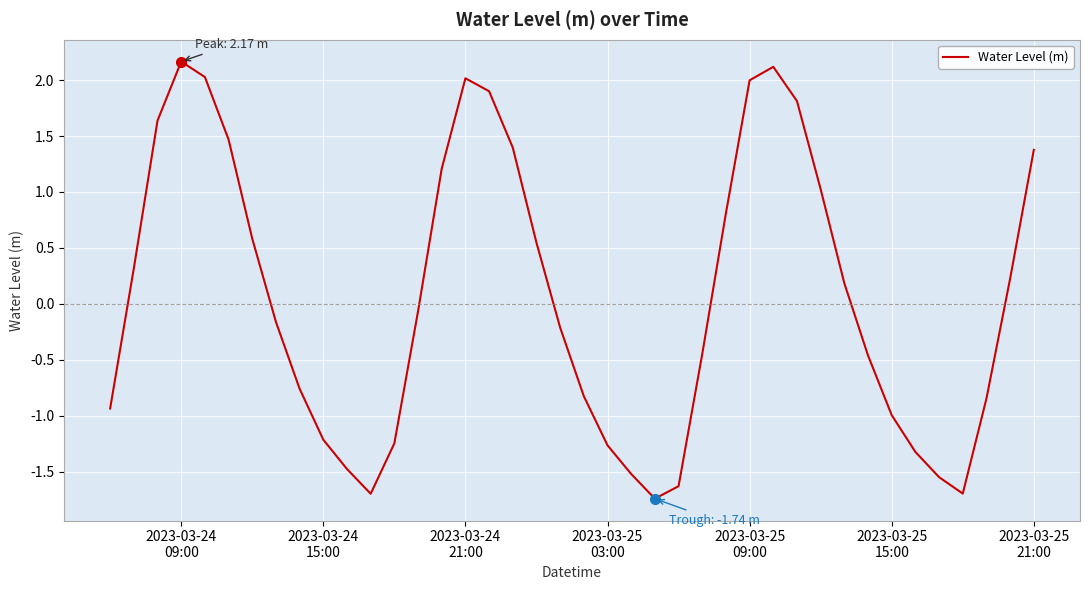

What is the difference between the maximum and minimum values?

3.9